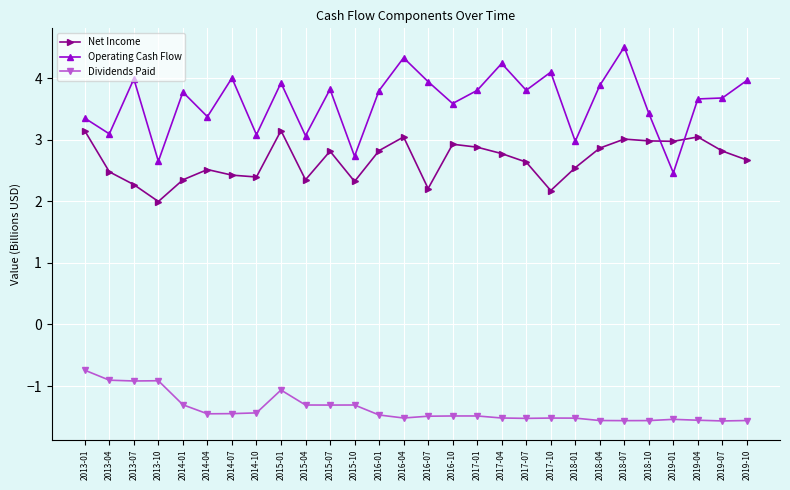

What is the maximum value shown in the chart?

4.5